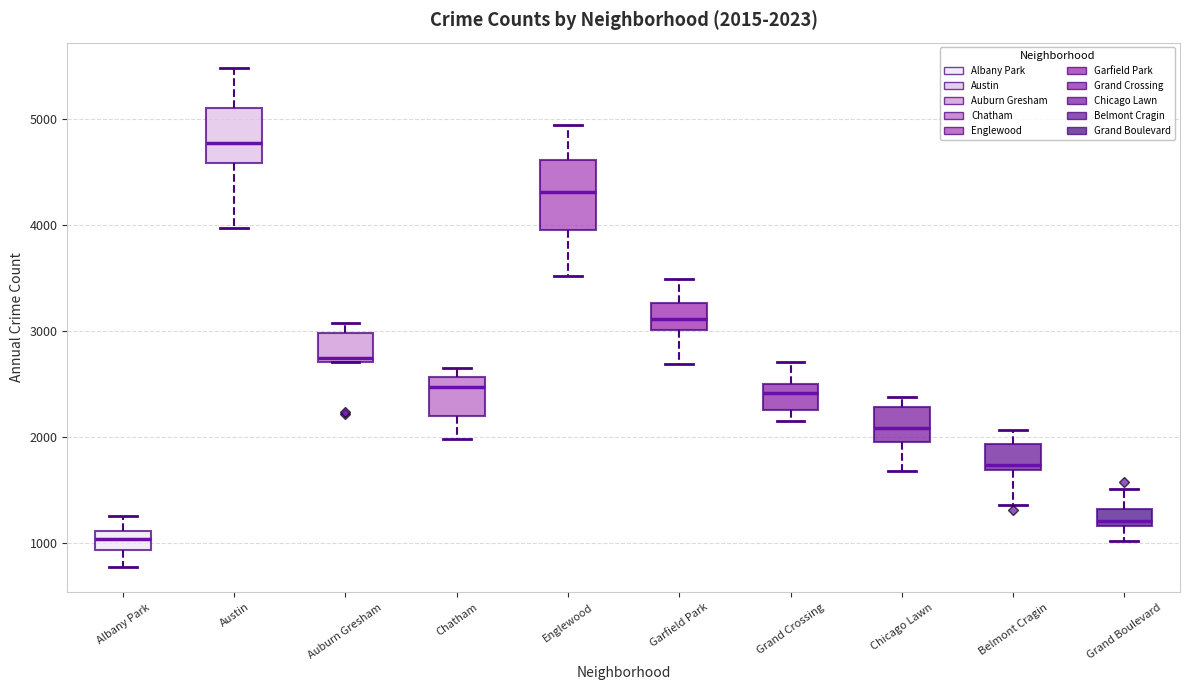

Which box's median line is the highest?

Austin